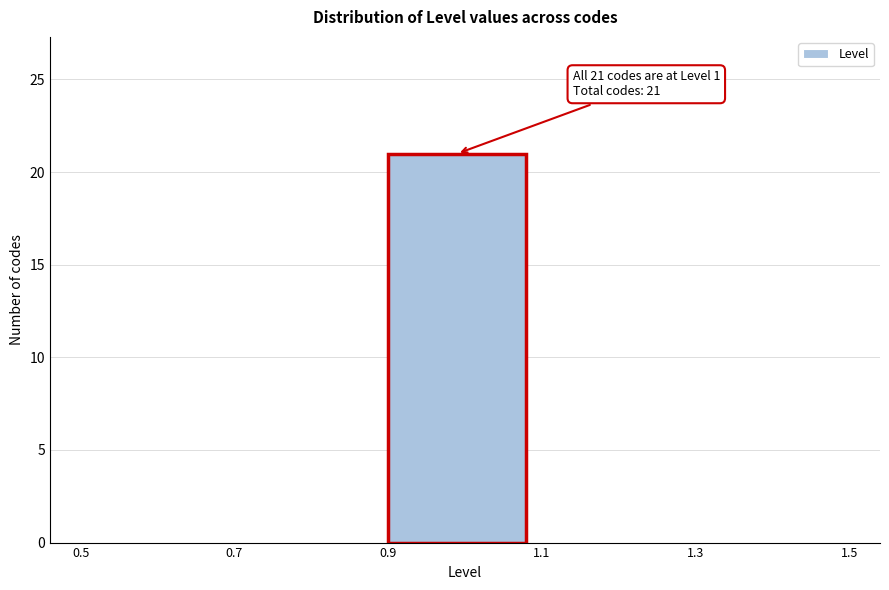

Which range on the x-axis has the tallest bar?

0.9 to 1.1